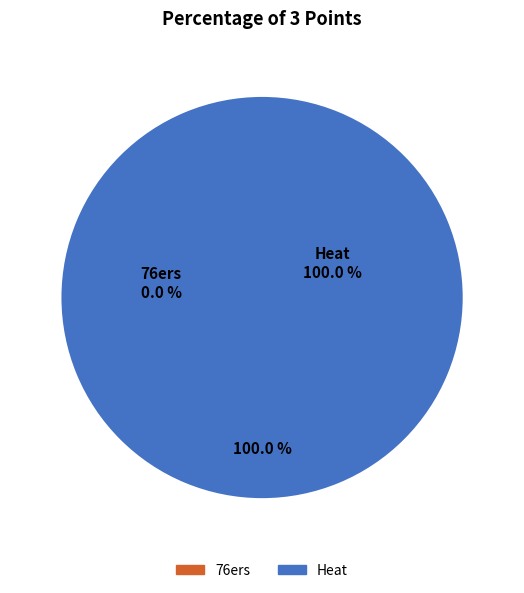

To the nearest percent, what is the difference between the 76ers and Heat slice percentages?

100%